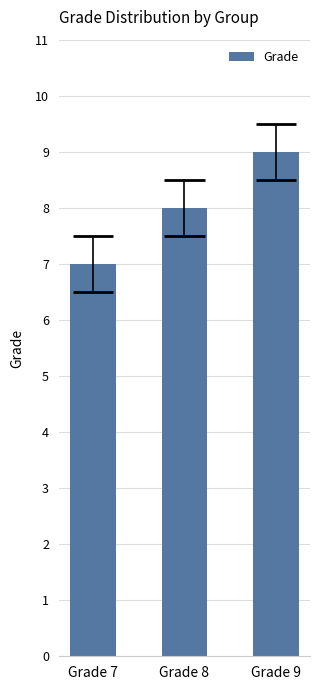

Which category has the lowest value across all series?

Grade 7